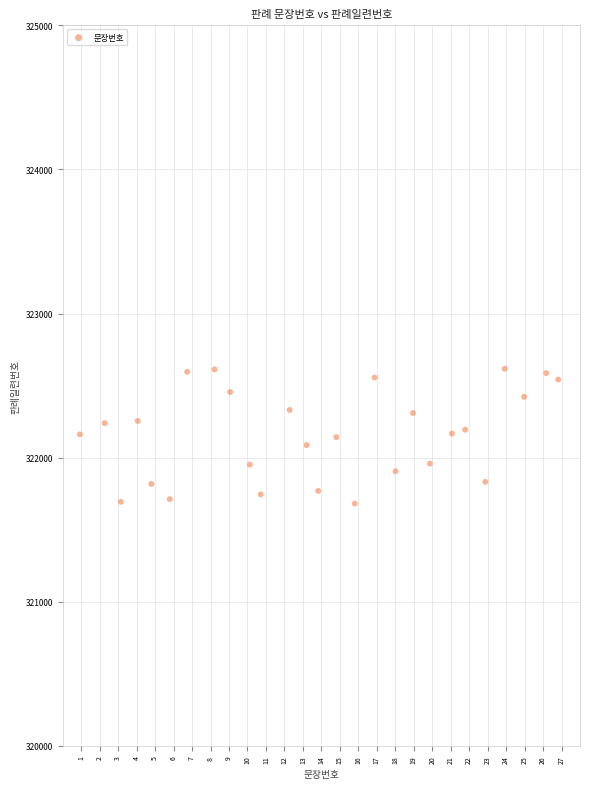

What is the range of X values (max minus min)?

25.9